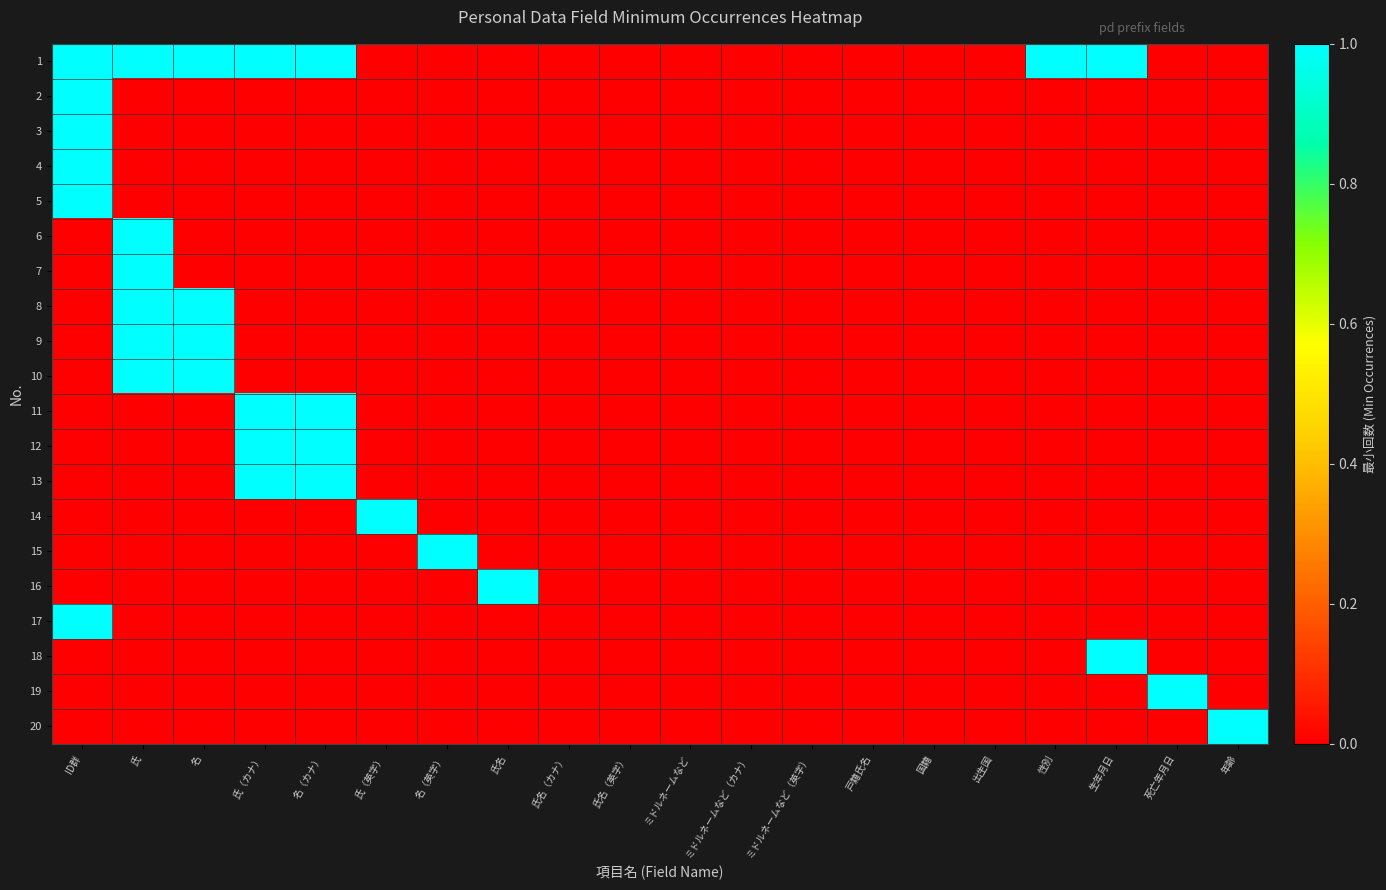

Reading right to left, transcribe all the data shown in this chart.

1: 年齢=0	死亡年月日=0	生年月日=1	性別=1	出生国=0	国籍=0	戸籍氏名=0	ミドルネームなど（英字）=0	ミドルネームなど（カナ）=0	ミドルネームなど=0	氏名（英字）=0	氏名（カナ）=0	氏名=0	名（英字）=0	氏（英字）=0	名（カナ）=1	氏（カナ）=1	名=1	氏=1	ID群=1
2: 年齢=0	死亡年月日=0	生年月日=0	性別=0	出生国=0	国籍=0	戸籍氏名=0	ミドルネームなど（英字）=0	ミドルネームなど（カナ）=0	ミドルネームなど=0	氏名（英字）=0	氏名（カナ）=0	氏名=0	名（英字）=0	氏（英字）=0	名（カナ）=0	氏（カナ）=0	名=0	氏=0	ID群=1
3: 年齢=0	死亡年月日=0	生年月日=0	性別=0	出生国=0	国籍=0	戸籍氏名=0	ミドルネームなど（英字）=0	ミドルネームなど（カナ）=0	ミドルネームなど=0	氏名（英字）=0	氏名（カナ）=0	氏名=0	名（英字）=0	氏（英字）=0	名（カナ）=0	氏（カナ）=0	名=0	氏=0	ID群=1
4: 年齢=0	死亡年月日=0	生年月日=0	性別=0	出生国=0	国籍=0	戸籍氏名=0	ミドルネームなど（英字）=0	ミドルネームなど（カナ）=0	ミドルネームなど=0	氏名（英字）=0	氏名（カナ）=0	氏名=0	名（英字）=0	氏（英字）=0	名（カナ）=0	氏（カナ）=0	名=0	氏=0	ID群=1
5: 年齢=0	死亡年月日=0	生年月日=0	性別=0	出生国=0	国籍=0	戸籍氏名=0	ミドルネームなど（英字）=0	ミドルネームなど（カナ）=0	ミドルネームなど=0	氏名（英字）=0	氏名（カナ）=0	氏名=0	名（英字）=0	氏（英字）=0	名（カナ）=0	氏（カナ）=0	名=0	氏=0	ID群=1
6: 年齢=0	死亡年月日=0	生年月日=0	性別=0	出生国=0	国籍=0	戸籍氏名=0	ミドルネームなど（英字）=0	ミドルネームなど（カナ）=0	ミドルネームなど=0	氏名（英字）=0	氏名（カナ）=0	氏名=0	名（英字）=0	氏（英字）=0	名（カナ）=0	氏（カナ）=0	名=0	氏=1	ID群=0
7: 年齢=0	死亡年月日=0	生年月日=0	性別=0	出生国=0	国籍=0	戸籍氏名=0	ミドルネームなど（英字）=0	ミドルネームなど（カナ）=0	ミドルネームなど=0	氏名（英字）=0	氏名（カナ）=0	氏名=0	名（英字）=0	氏（英字）=0	名（カナ）=0	氏（カナ）=0	名=0	氏=1	ID群=0
8: 年齢=0	死亡年月日=0	生年月日=0	性別=0	出生国=0	国籍=0	戸籍氏名=0	ミドルネームなど（英字）=0	ミドルネームなど（カナ）=0	ミドルネームなど=0	氏名（英字）=0	氏名（カナ）=0	氏名=0	名（英字）=0	氏（英字）=0	名（カナ）=0	氏（カナ）=0	名=1	氏=1	ID群=0
9: 年齢=0	死亡年月日=0	生年月日=0	性別=0	出生国=0	国籍=0	戸籍氏名=0	ミドルネームなど（英字）=0	ミドルネームなど（カナ）=0	ミドルネームなど=0	氏名（英字）=0	氏名（カナ）=0	氏名=0	名（英字）=0	氏（英字）=0	名（カナ）=0	氏（カナ）=0	名=1	氏=1	ID群=0
10: 年齢=0	死亡年月日=0	生年月日=0	性別=0	出生国=0	国籍=0	戸籍氏名=0	ミドルネームなど（英字）=0	ミドルネームなど（カナ）=0	ミドルネームなど=0	氏名（英字）=0	氏名（カナ）=0	氏名=0	名（英字）=0	氏（英字）=0	名（カナ）=0	氏（カナ）=0	名=1	氏=1	ID群=0
11: 年齢=0	死亡年月日=0	生年月日=0	性別=0	出生国=0	国籍=0	戸籍氏名=0	ミドルネームなど（英字）=0	ミドルネームなど（カナ）=0	ミドルネームなど=0	氏名（英字）=0	氏名（カナ）=0	氏名=0	名（英字）=0	氏（英字）=0	名（カナ）=1	氏（カナ）=1	名=0	氏=0	ID群=0
12: 年齢=0	死亡年月日=0	生年月日=0	性別=0	出生国=0	国籍=0	戸籍氏名=0	ミドルネームなど（英字）=0	ミドルネームなど（カナ）=0	ミドルネームなど=0	氏名（英字）=0	氏名（カナ）=0	氏名=0	名（英字）=0	氏（英字）=0	名（カナ）=1	氏（カナ）=1	名=0	氏=0	ID群=0
13: 年齢=0	死亡年月日=0	生年月日=0	性別=0	出生国=0	国籍=0	戸籍氏名=0	ミドルネームなど（英字）=0	ミドルネームなど（カナ）=0	ミドルネームなど=0	氏名（英字）=0	氏名（カナ）=0	氏名=0	名（英字）=0	氏（英字）=0	名（カナ）=1	氏（カナ）=1	名=0	氏=0	ID群=0
14: 年齢=0	死亡年月日=0	生年月日=0	性別=0	出生国=0	国籍=0	戸籍氏名=0	ミドルネームなど（英字）=0	ミドルネームなど（カナ）=0	ミドルネームなど=0	氏名（英字）=0	氏名（カナ）=0	氏名=0	名（英字）=0	氏（英字）=1	名（カナ）=0	氏（カナ）=0	名=0	氏=0	ID群=0
15: 年齢=0	死亡年月日=0	生年月日=0	性別=0	出生国=0	国籍=0	戸籍氏名=0	ミドルネームなど（英字）=0	ミドルネームなど（カナ）=0	ミドルネームなど=0	氏名（英字）=0	氏名（カナ）=0	氏名=0	名（英字）=1	氏（英字）=0	名（カナ）=0	氏（カナ）=0	名=0	氏=0	ID群=0
16: 年齢=0	死亡年月日=0	生年月日=0	性別=0	出生国=0	国籍=0	戸籍氏名=0	ミドルネームなど（英字）=0	ミドルネームなど（カナ）=0	ミドルネームなど=0	氏名（英字）=0	氏名（カナ）=0	氏名=1	名（英字）=0	氏（英字）=0	名（カナ）=0	氏（カナ）=0	名=0	氏=0	ID群=0
17: 年齢=0	死亡年月日=0	生年月日=0	性別=0	出生国=0	国籍=0	戸籍氏名=0	ミドルネームなど（英字）=0	ミドルネームなど（カナ）=0	ミドルネームなど=0	氏名（英字）=0	氏名（カナ）=0	氏名=0	名（英字）=0	氏（英字）=0	名（カナ）=0	氏（カナ）=0	名=0	氏=0	ID群=1
18: 年齢=0	死亡年月日=0	生年月日=1	性別=0	出生国=0	国籍=0	戸籍氏名=0	ミドルネームなど（英字）=0	ミドルネームなど（カナ）=0	ミドルネームなど=0	氏名（英字）=0	氏名（カナ）=0	氏名=0	名（英字）=0	氏（英字）=0	名（カナ）=0	氏（カナ）=0	名=0	氏=0	ID群=0
19: 年齢=0	死亡年月日=1	生年月日=0	性別=0	出生国=0	国籍=0	戸籍氏名=0	ミドルネームなど（英字）=0	ミドルネームなど（カナ）=0	ミドルネームなど=0	氏名（英字）=0	氏名（カナ）=0	氏名=0	名（英字）=0	氏（英字）=0	名（カナ）=0	氏（カナ）=0	名=0	氏=0	ID群=0
20: 年齢=1	死亡年月日=0	生年月日=0	性別=0	出生国=0	国籍=0	戸籍氏名=0	ミドルネームなど（英字）=0	ミドルネームなど（カナ）=0	ミドルネームなど=0	氏名（英字）=0	氏名（カナ）=0	氏名=0	名（英字）=0	氏（英字）=0	名（カナ）=0	氏（カナ）=0	名=0	氏=0	ID群=0